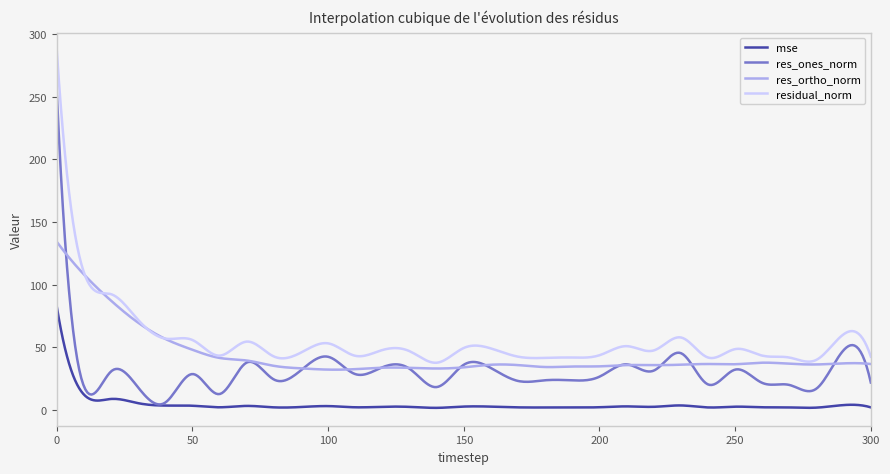

What is the greatest value displayed?

287.1